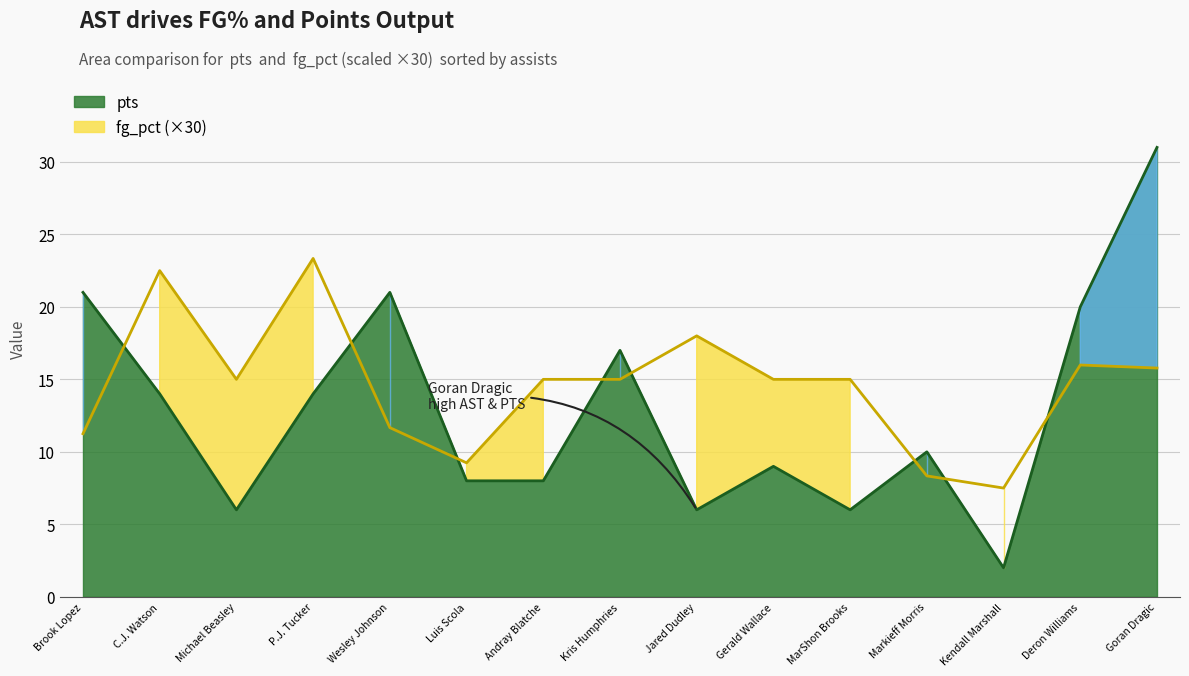

Between C.J. Watson and Michael Beasley, which is larger?

C.J. Watson